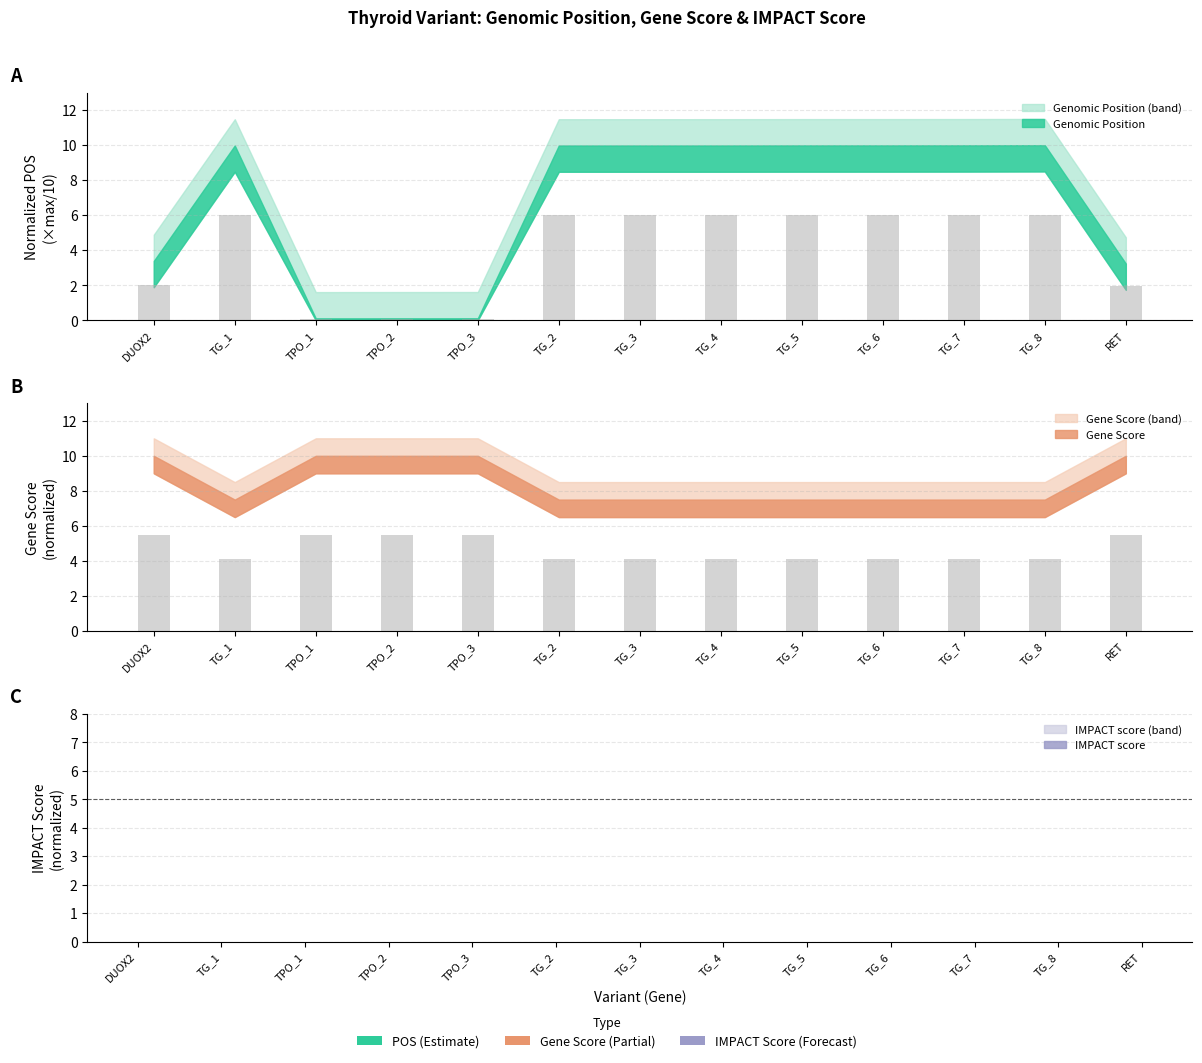

The value of Gene_Score at TG_7 is 4.1. True or false?

True